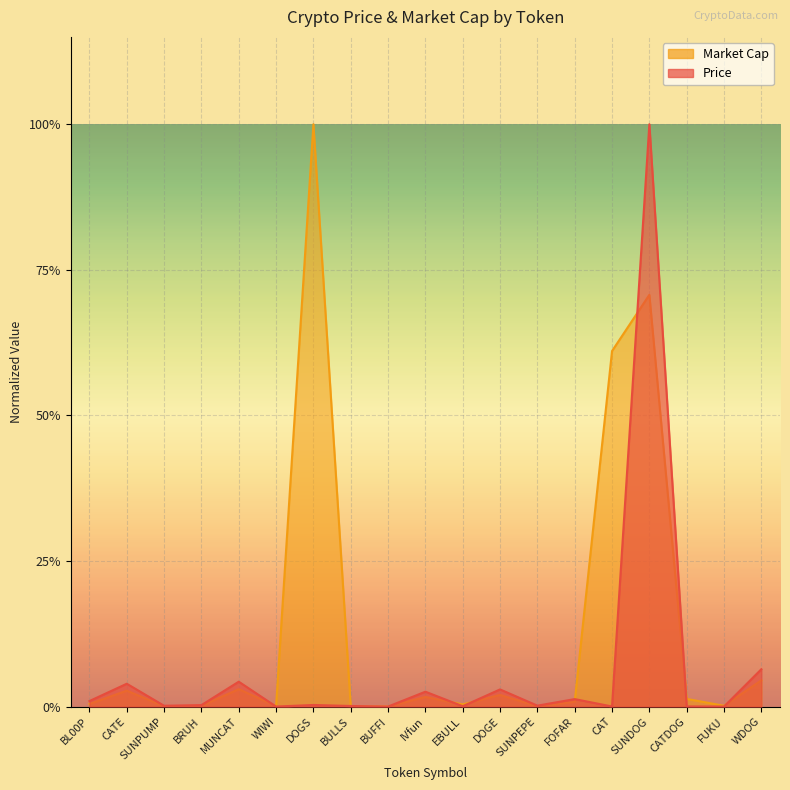

Rank the series by their average value, from highest to lowest.

Market Cap, Price